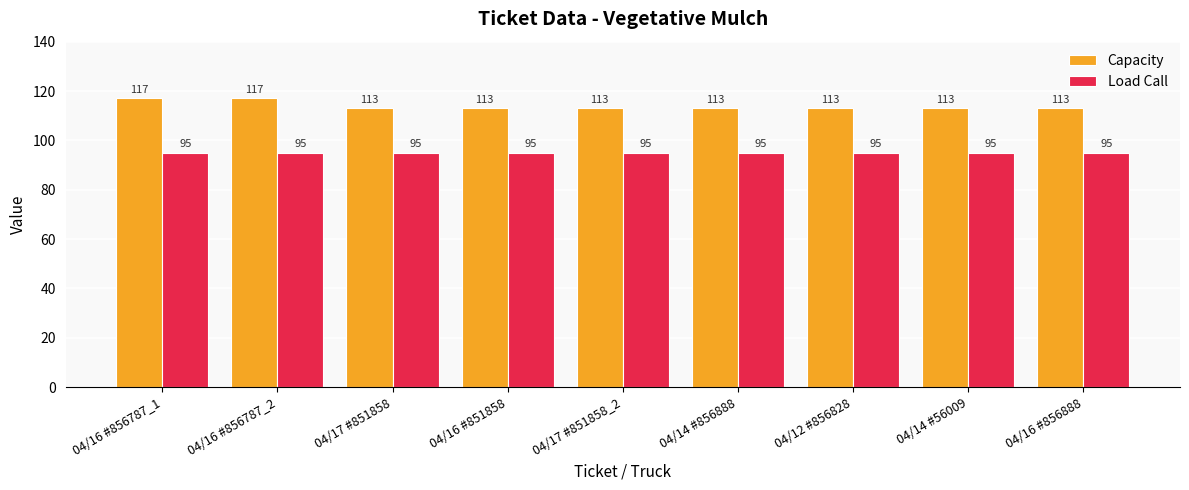

Are the bars horizontal?

No